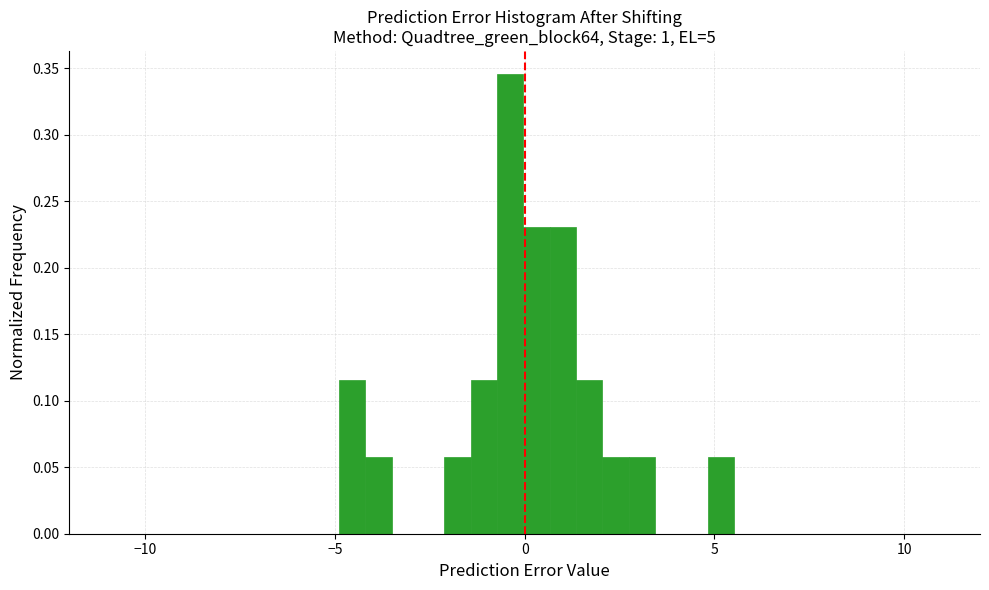

Read against the x-axis, roughly where is the centre of the tallest bar?

-0.5